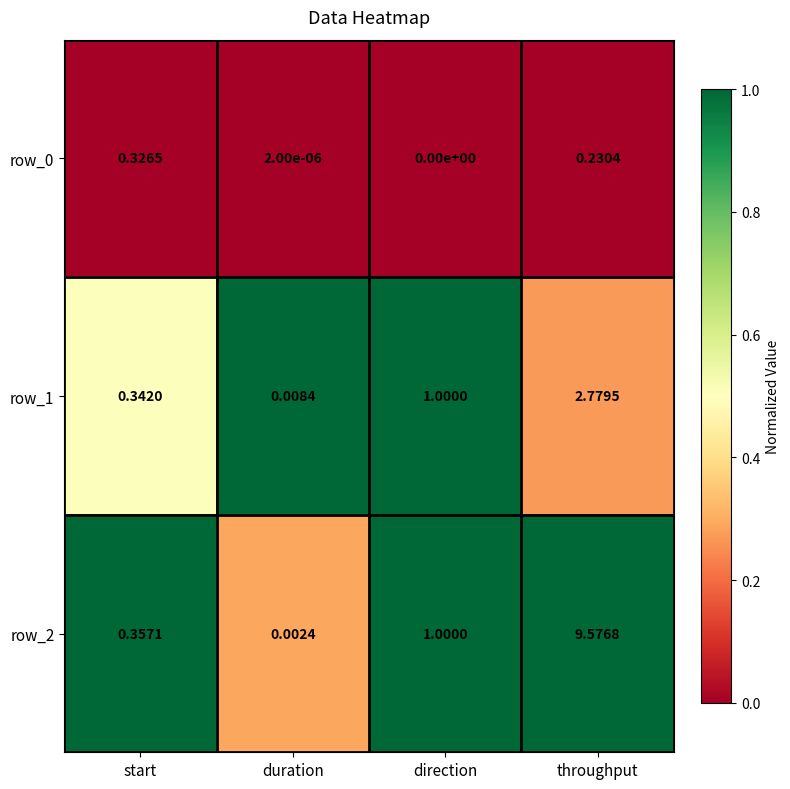

How many data points does each series have?

4